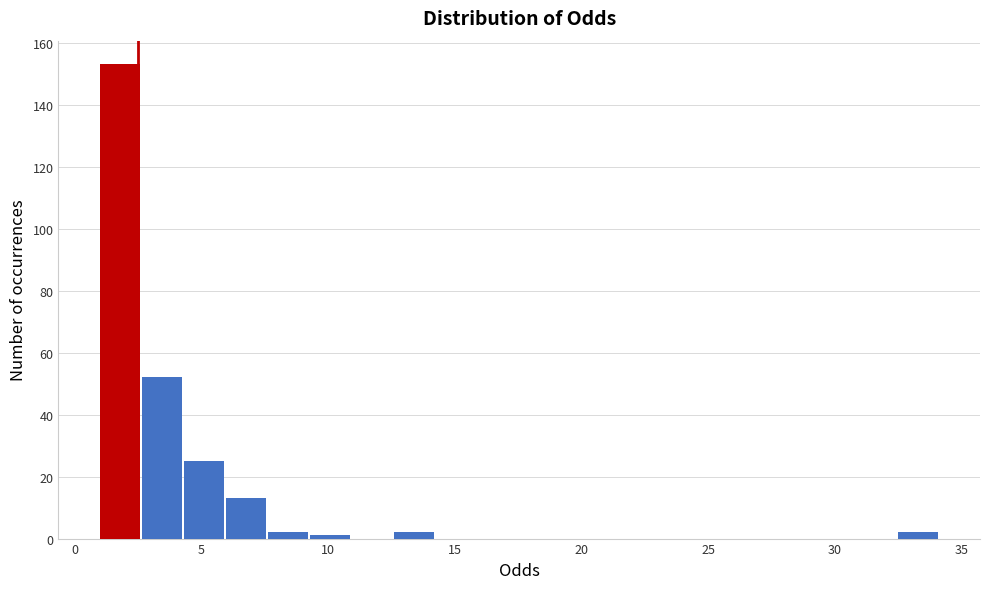

Around what value on the x-axis is the tallest bar? Give the approximate position of its centre, as read against the axis.

2.0